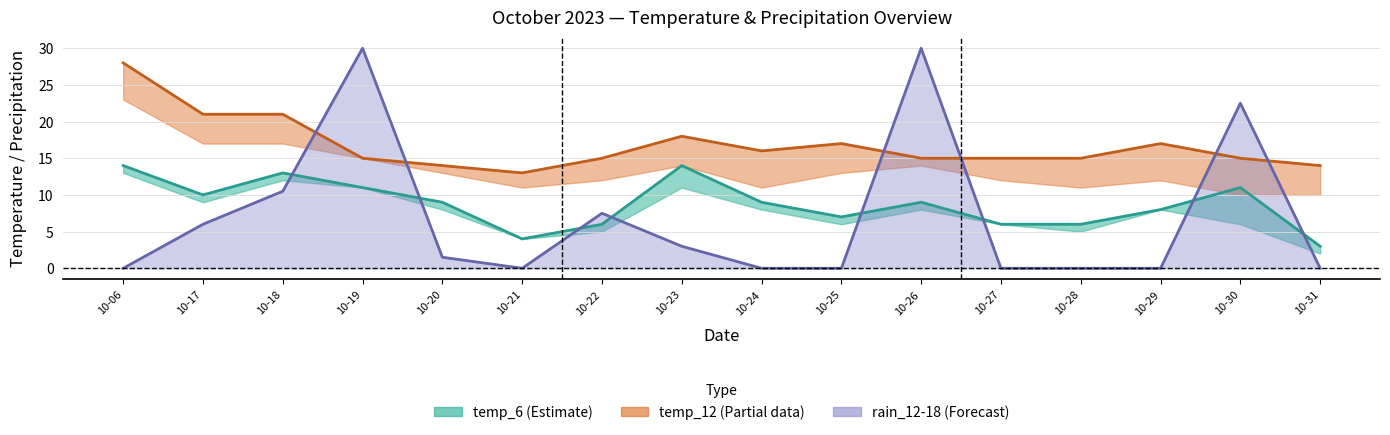

How many lines are shown in the chart?

3